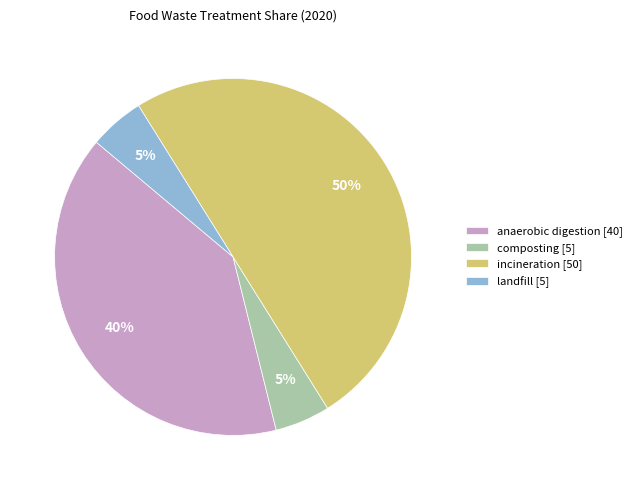

To the nearest percent, what percentage of the pie is composting?

5%